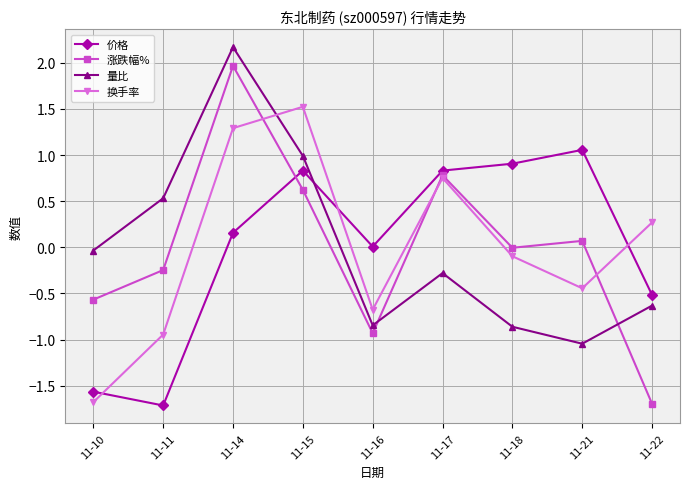

At which label does 涨跌幅% reach its peak?

11-14